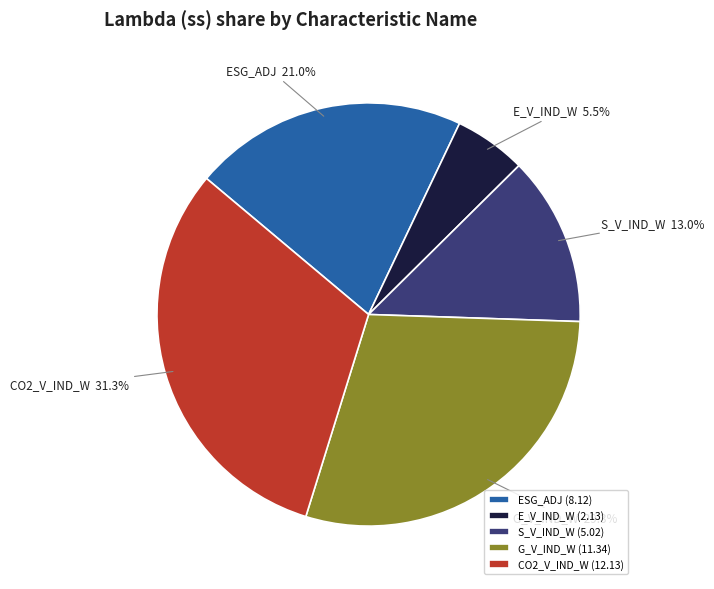

Does any single category account for the majority?

No